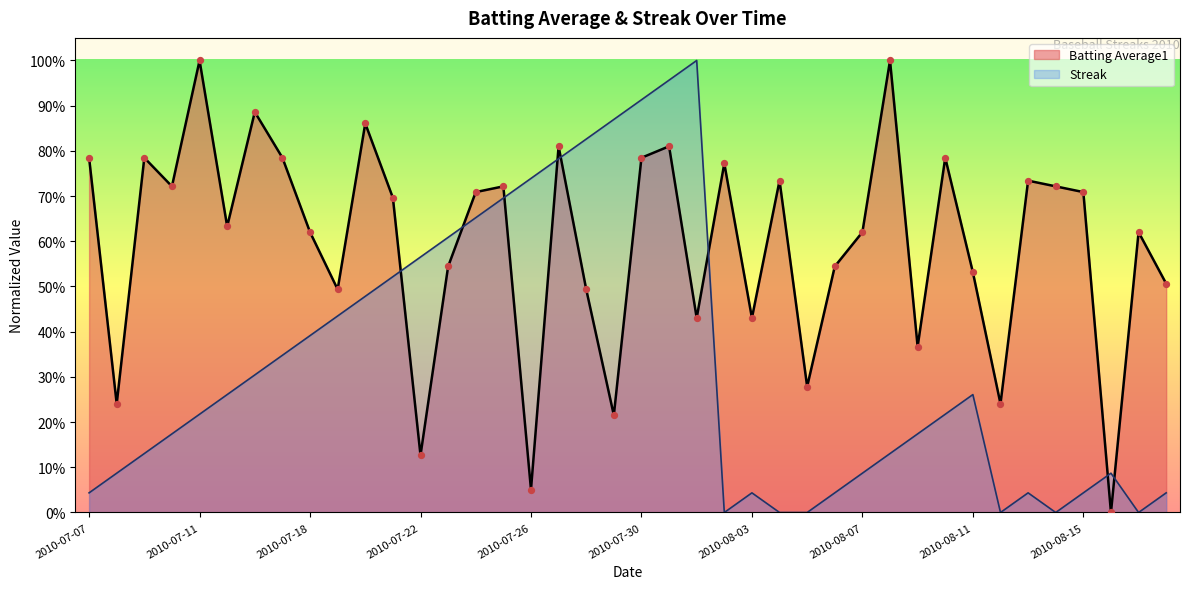

Which series contains the highest Y value?

Streak